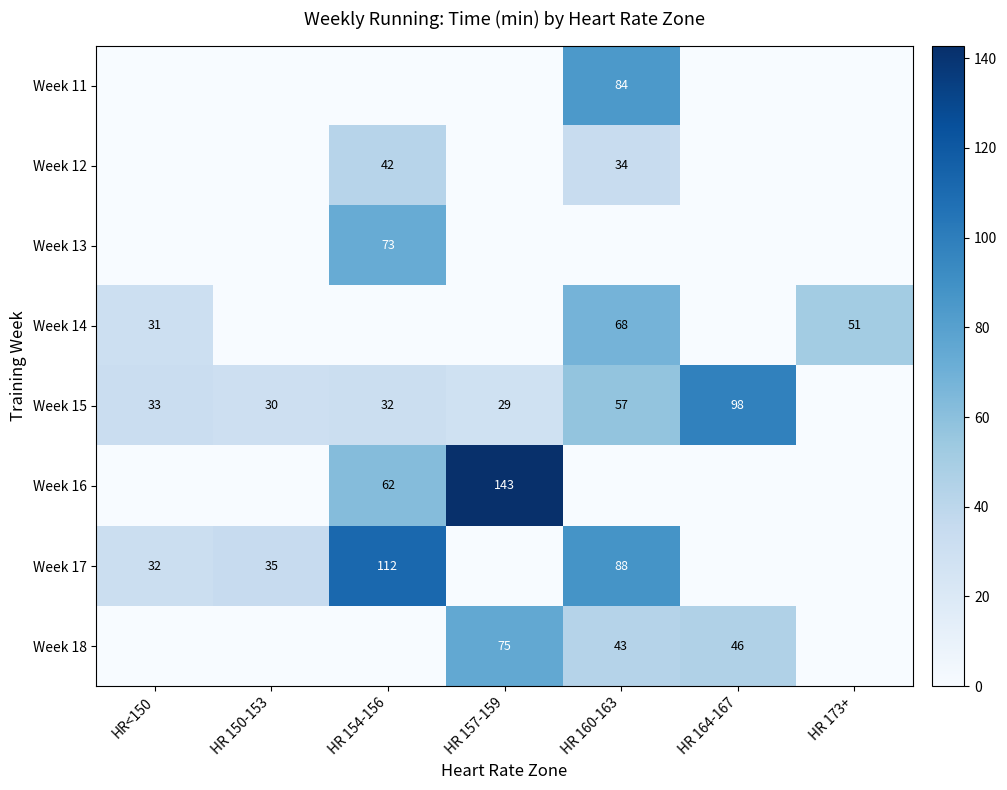

Is it true that Week 18 equals 43 at HR 160-163?

True